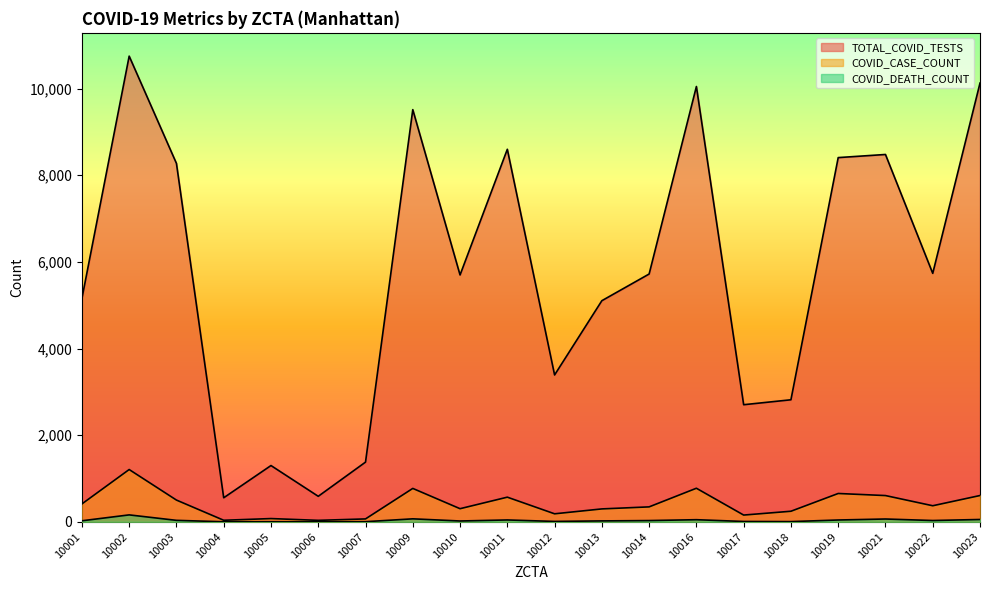

True or false: TOTAL_COVID_TESTS and COVID_DEATH_COUNT intersect in this chart.

False